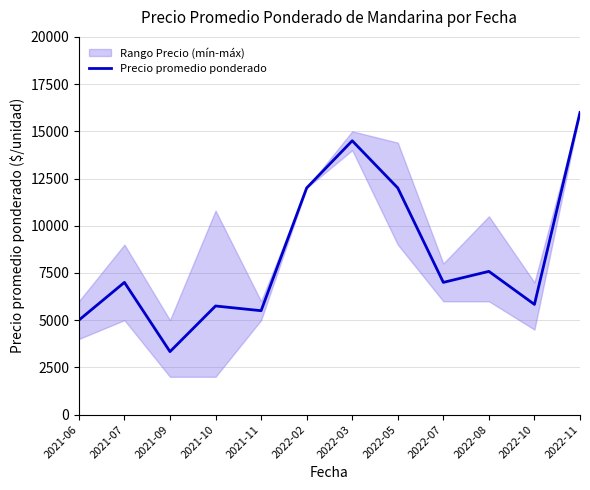

The value at 2022-02 is 7892. True or false?

False